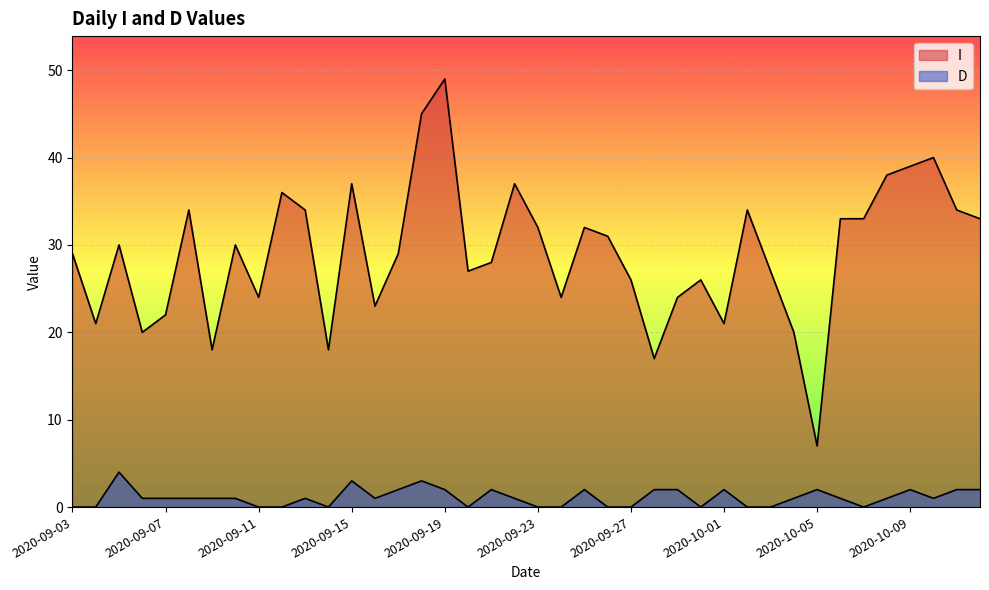

True or false: I has a value of 10 at 2020-09-04.

False